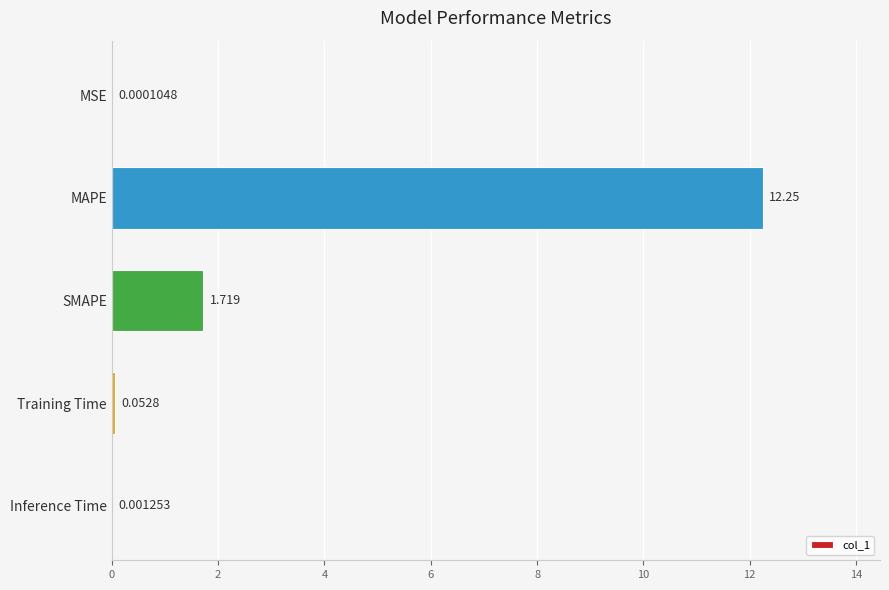

Which category has the highest value across all series?

MAPE